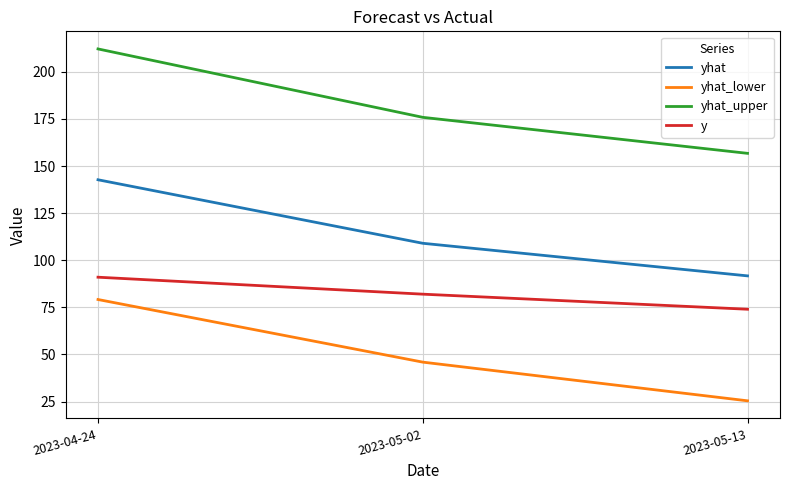

What is the smallest value displayed?

25.4